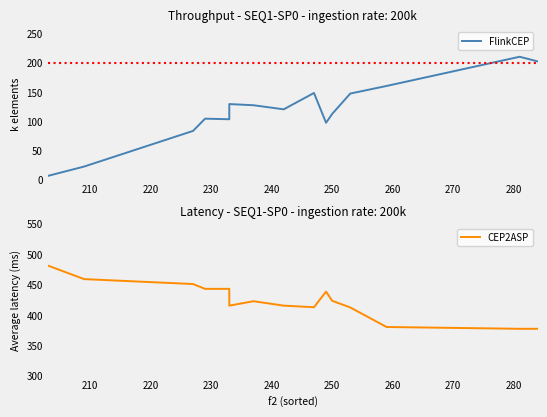

What are all the series names shown in the legend?

FlinkCEP, CEP2ASP